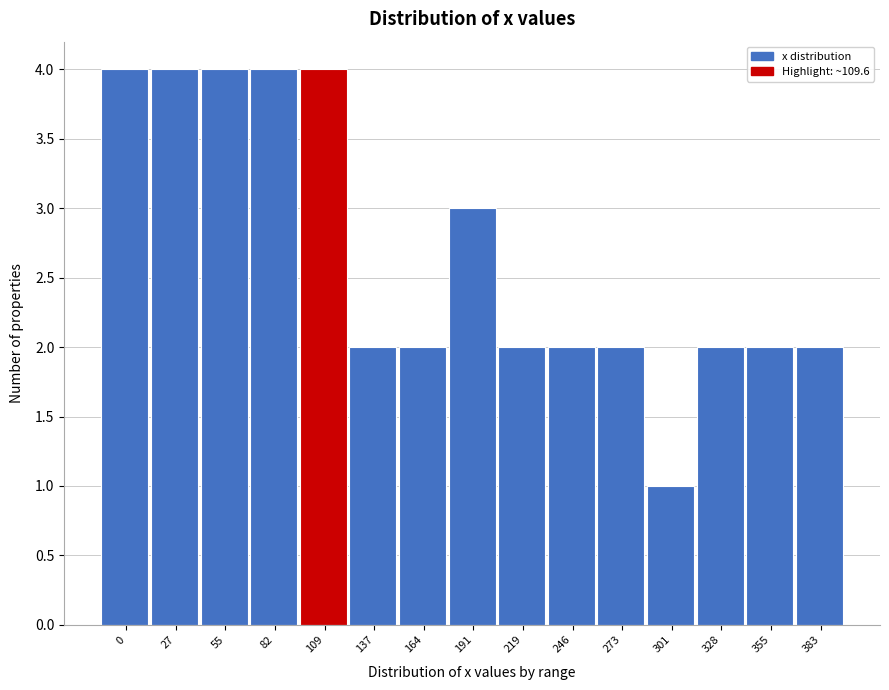

Reading right to left, list all the values displayed in this chart.

383=2	355=2	328=2	301=1	273=2	246=2	219=2	191=3	164=2	137=2	109=4	82=4	55=4	27=4	0=4